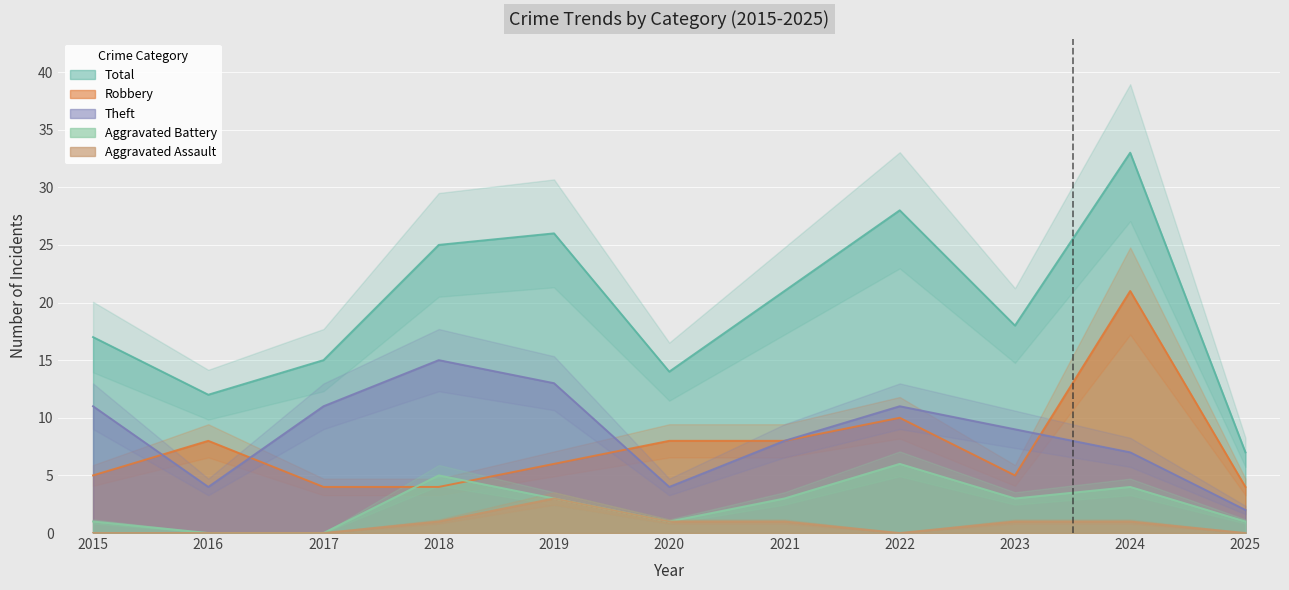

How many distinct data groups are displayed?

5